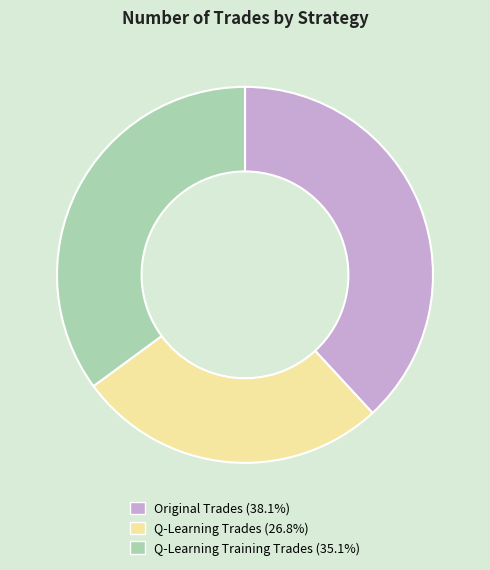

Approximately how many times larger is the value at Q-Learning Training Trades compared to Q-Learning Trades?

1.3